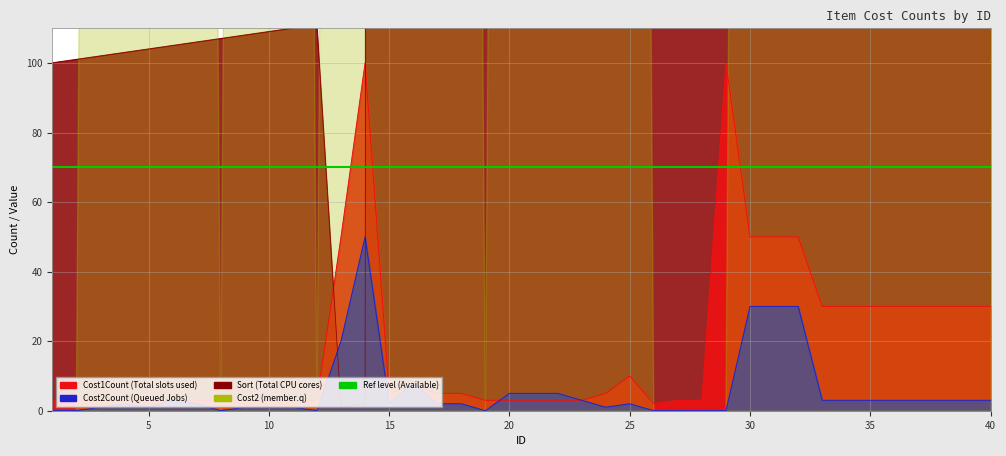

Is it true that Sort equals 100 at 1?

True